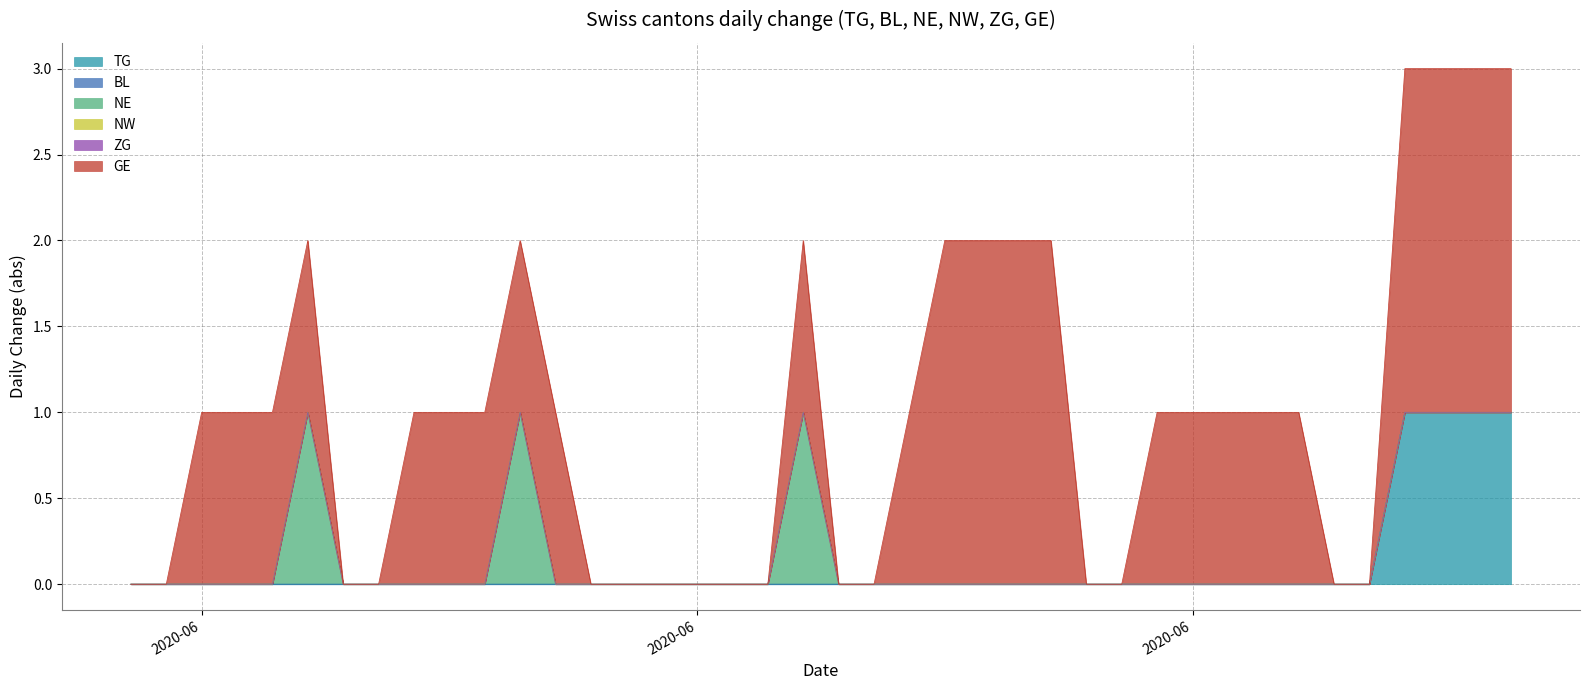

Where is the first local maximum for GE?

2020-06-19